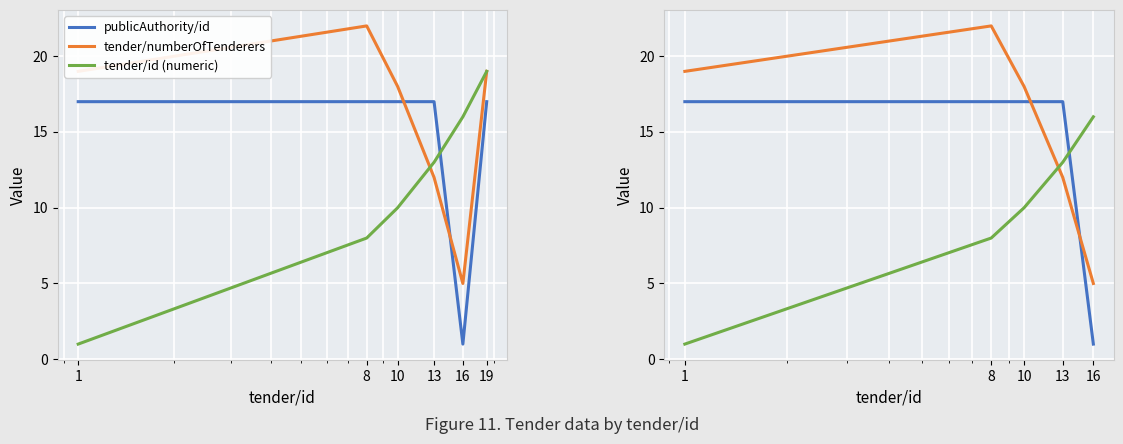

What is the average value of the tender/numberOfTenderers series?

15